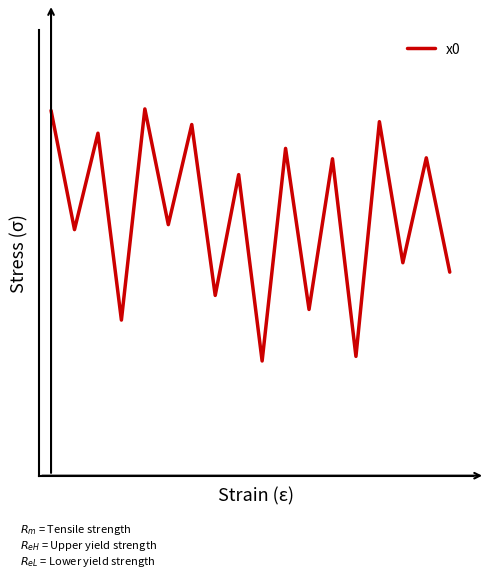

Rank the categories by value from lowest to highest.

9, 13, 3, 11, 7, 17, 15, 1, 5, 8, 12, 16, 10, 2, 6, 14, 0, 4